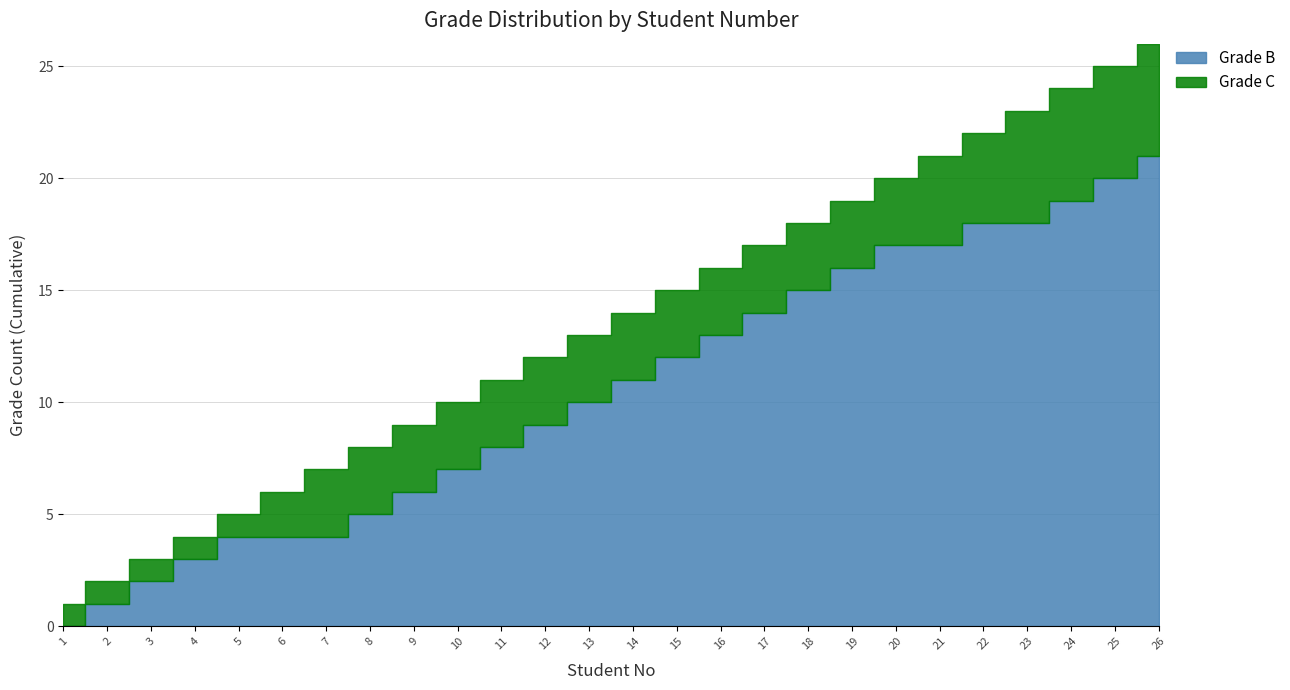

How many Grade C values are between 0 and 1?

26